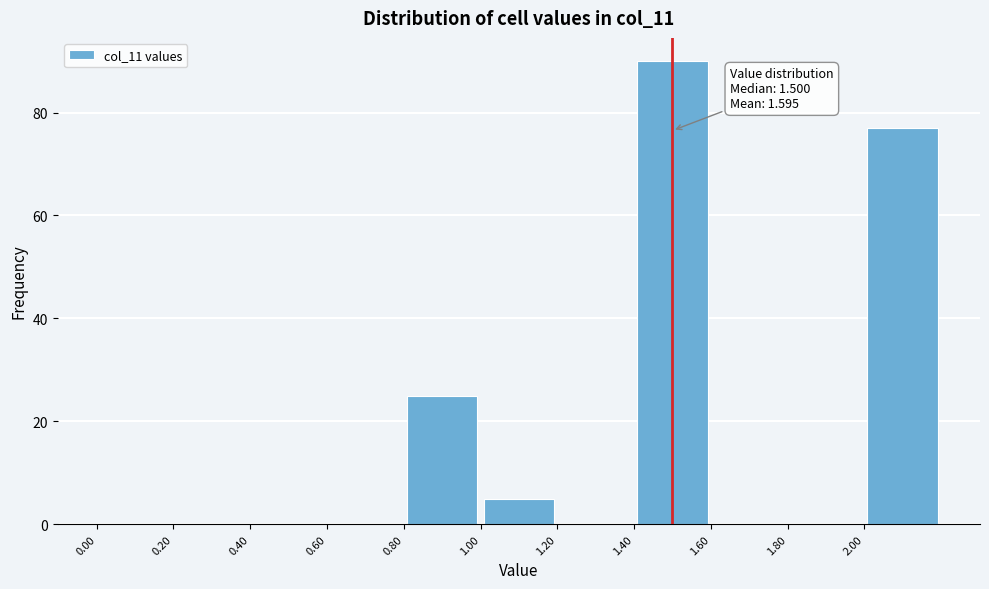

Over which range of the x-axis is the bar tallest?

1.4 to 1.6